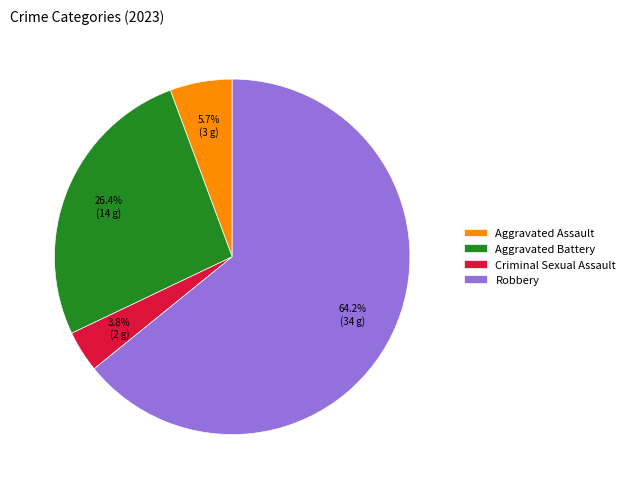

How many slices are in this pie chart?

4